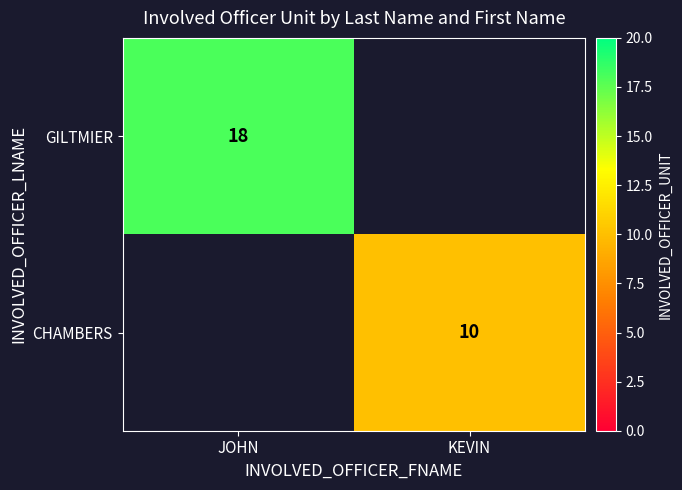

Which series has the widest spread of values?

GILTMIER